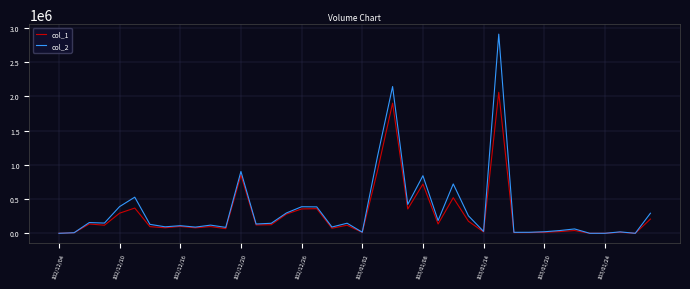

Which series has the widest spread of values?

col_2